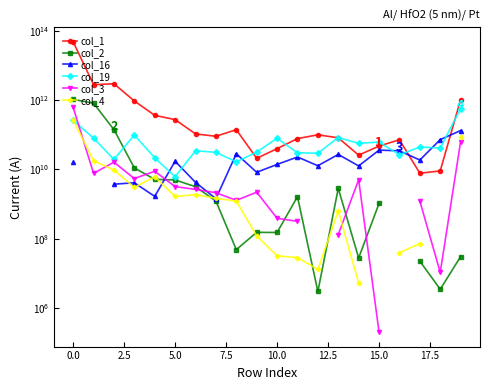

How many values in the col_1 series are below 99553373674?

10